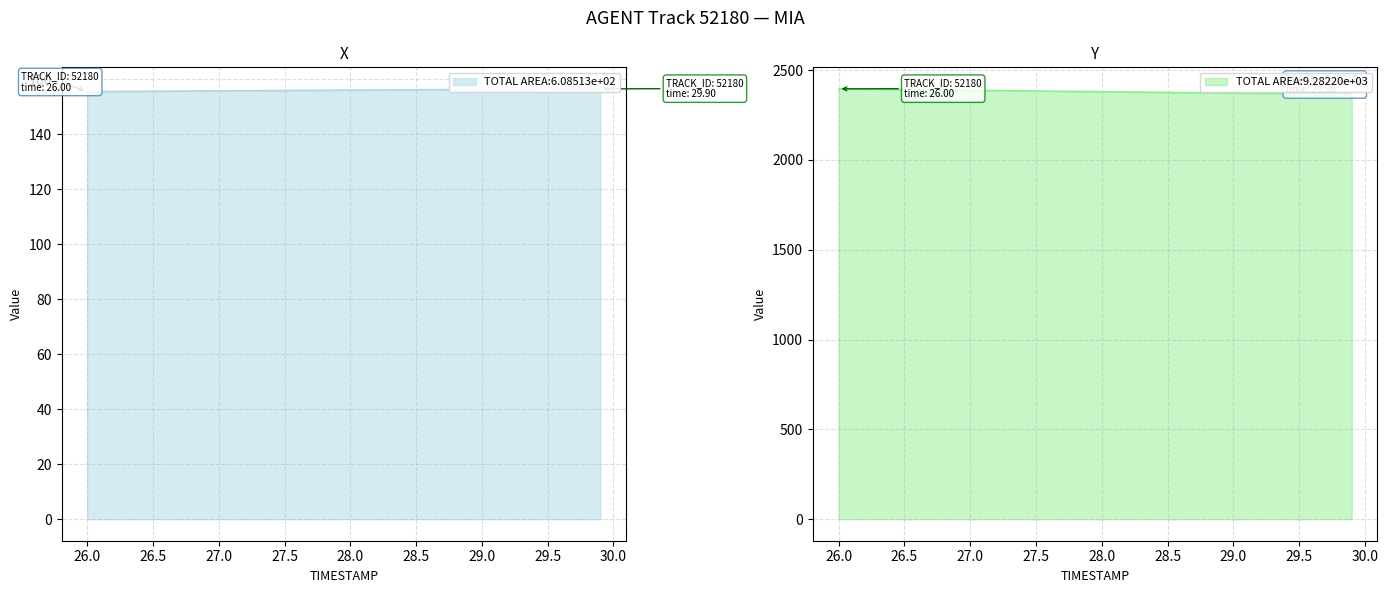

True or false: X and Y cross at least once.

False